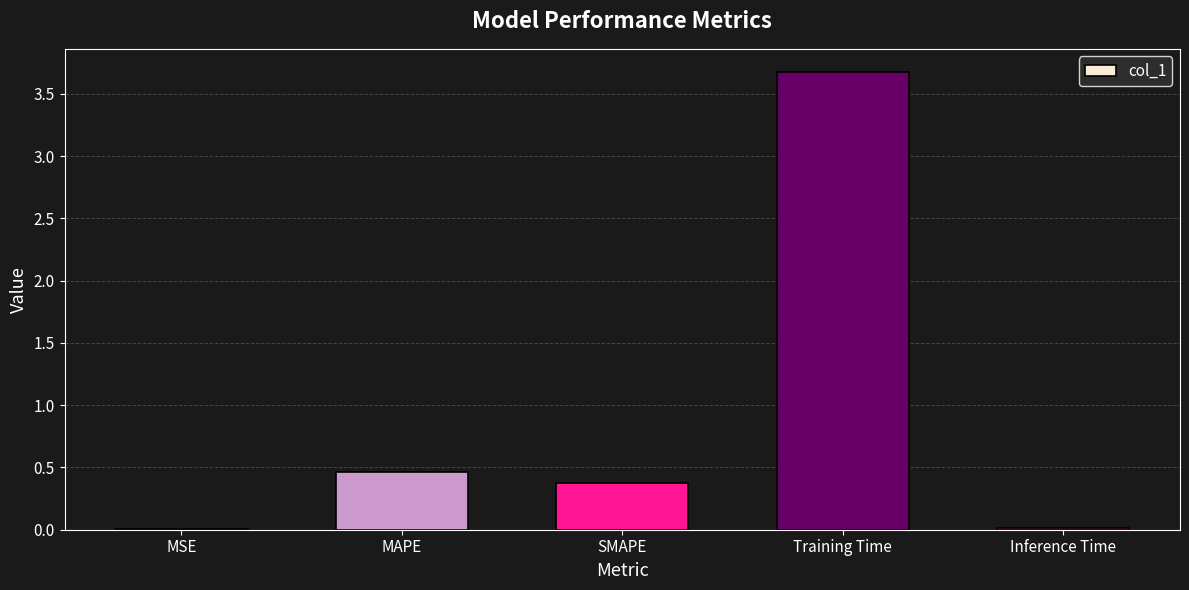

At which label is the value closest to 1?

MAPE